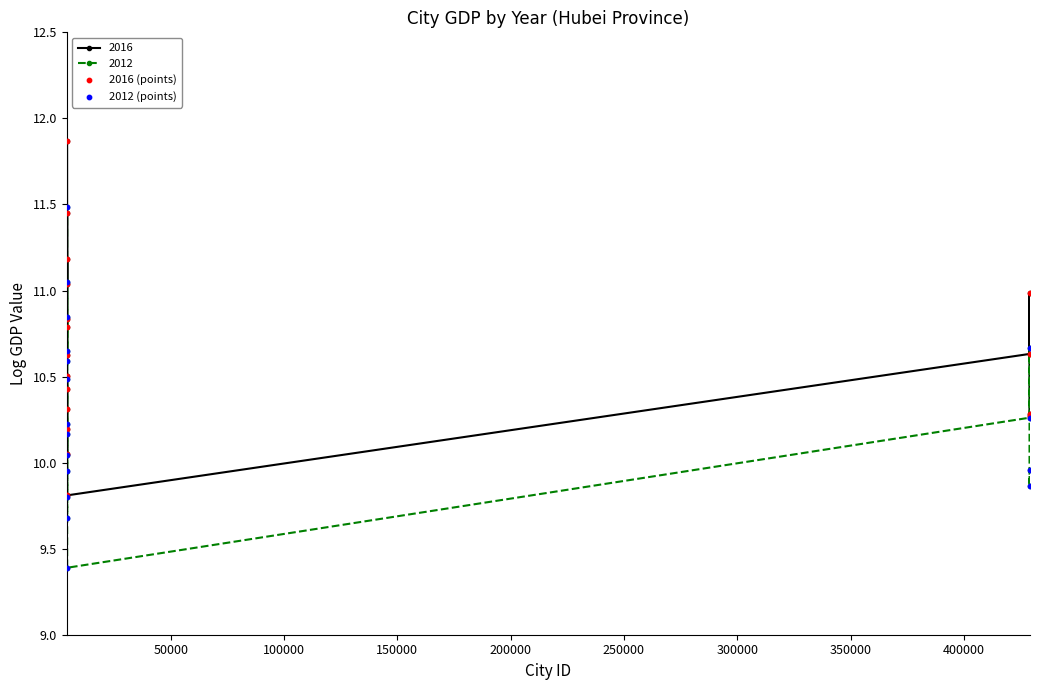

Which series has the largest range (max minus min)?

2012